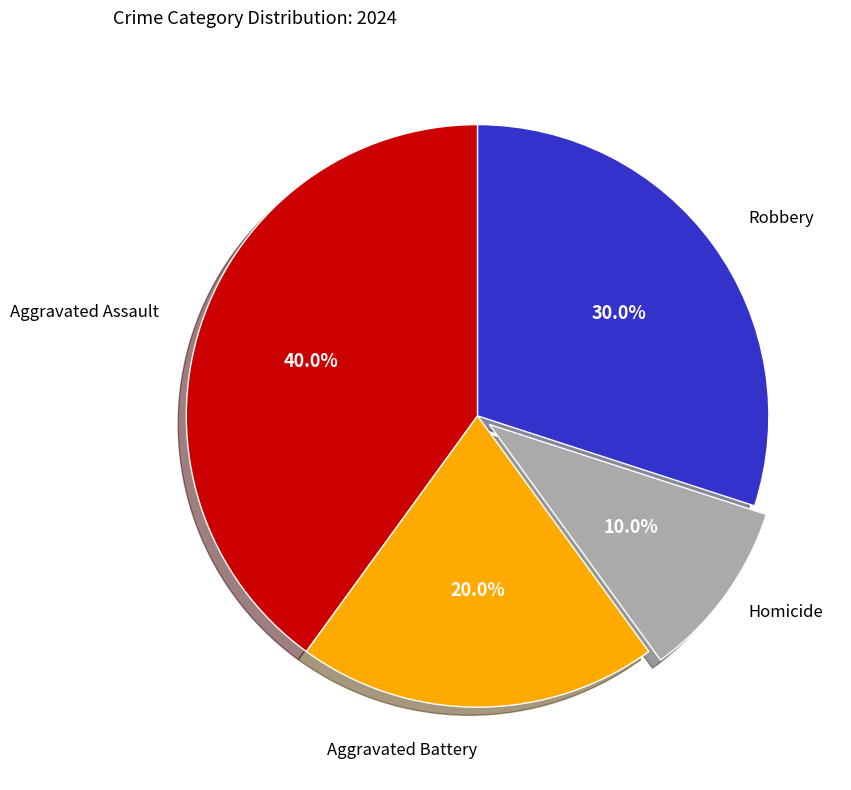

Is there any slice that represents more than half of the pie?

No